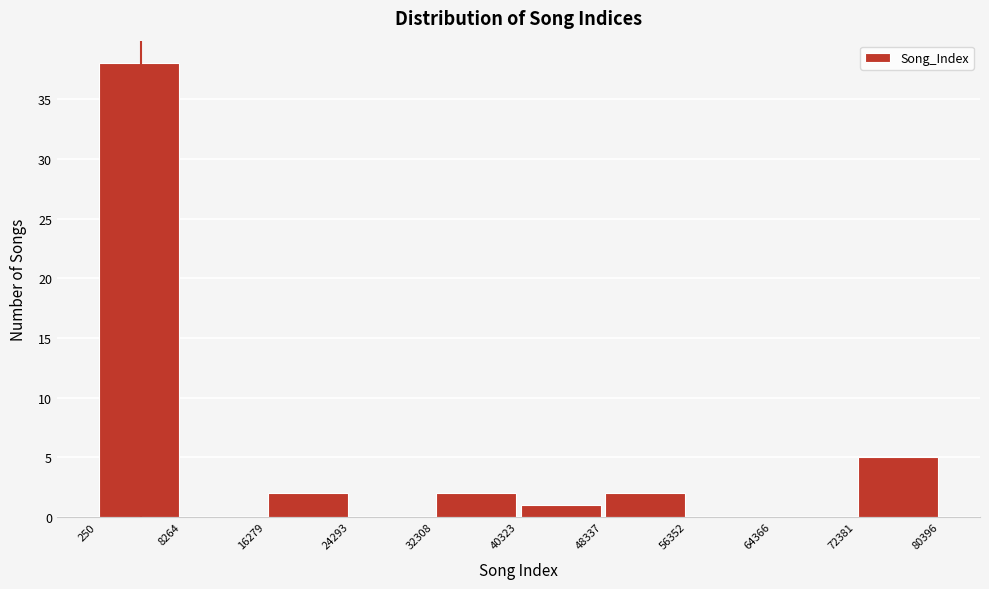

Reading left to right, list every bar in this chart as the range it spans on the x-axis followed by its height. The values are not printed on the chart, so give them approximately, as read against the axis.

250 to 8264: 38
8264 to 16279: 0
16279 to 24293: 2
24293 to 32308: 0
32308 to 40323: 2
40323 to 48337: 1
48337 to 56352: 2
56352 to 64366: 0
64366 to 72381: 0
72381 to 80396: 5